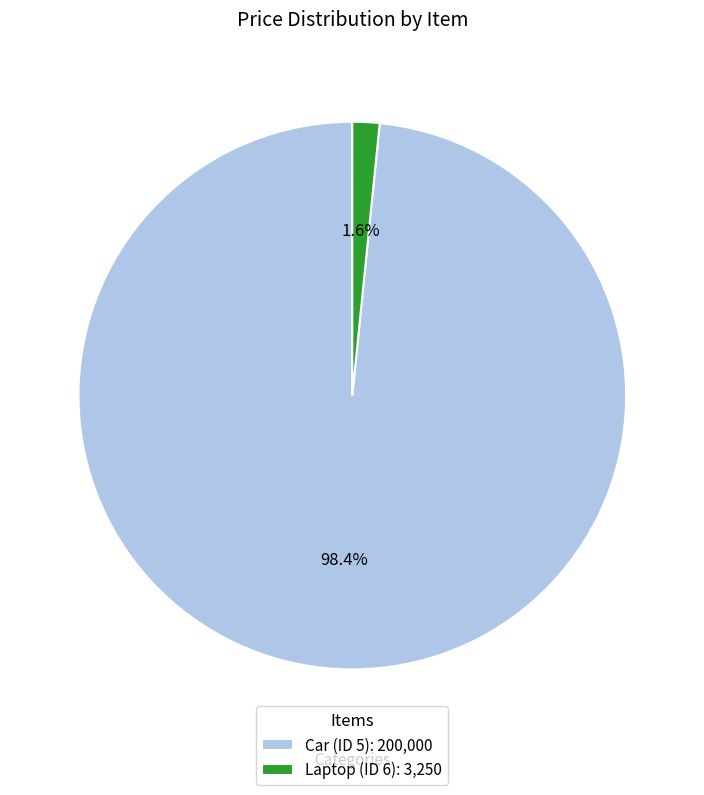

Which slice is the smallest?

Laptop (ID 6)